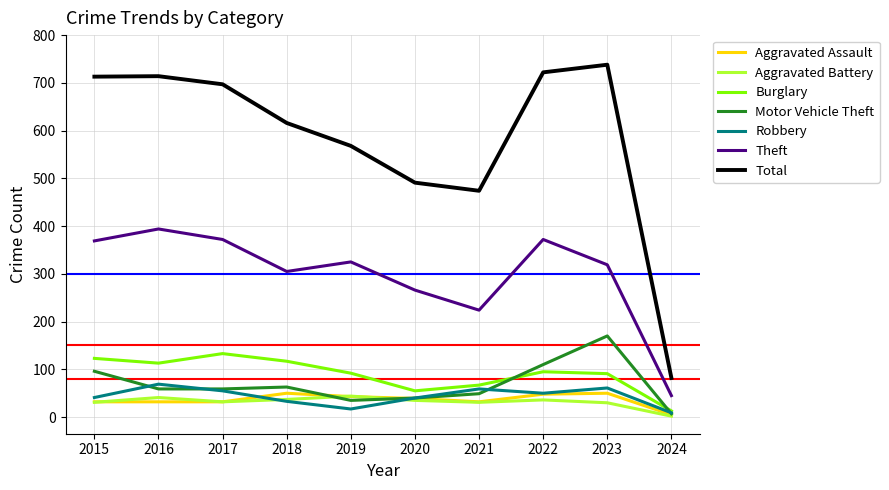

What value does the Theft series have at 2018?

305